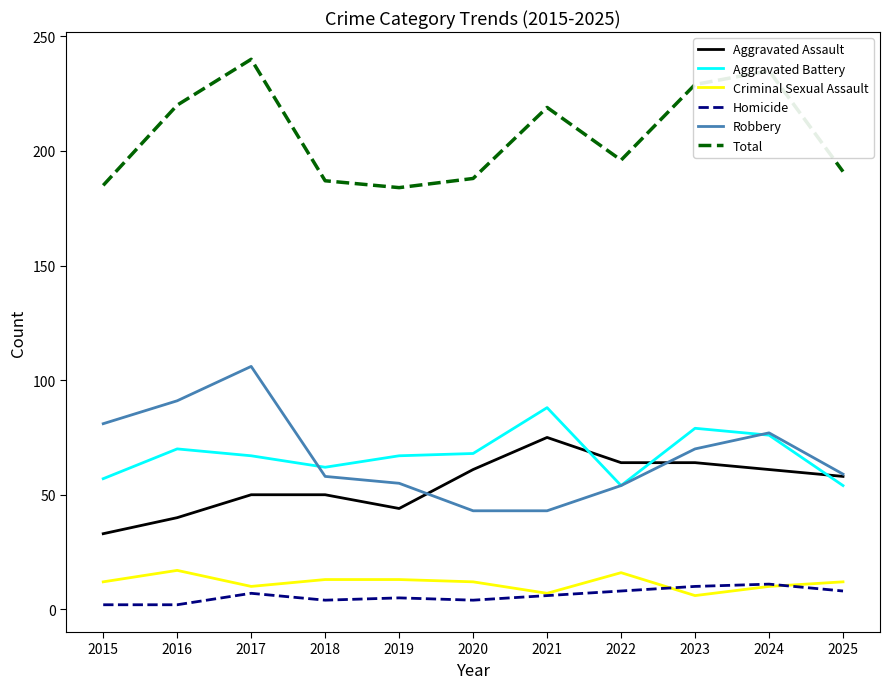

Is the value of Criminal Sexual Assault at 2025 greater than the value of Total at 2019?

No